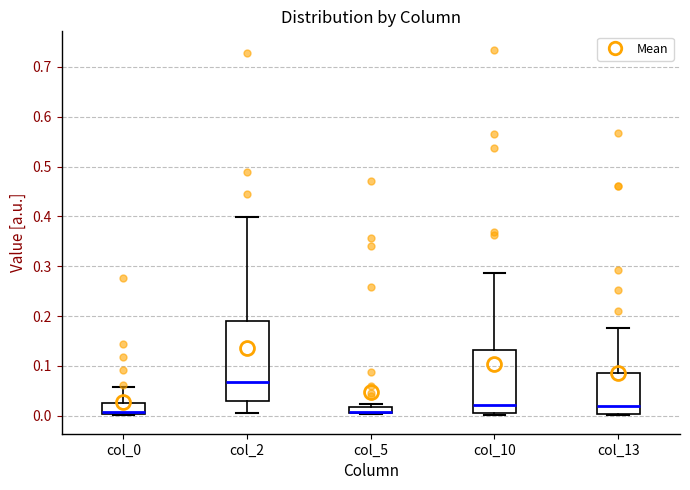

Which box is the tallest, from its lower edge to its upper edge?

col_2